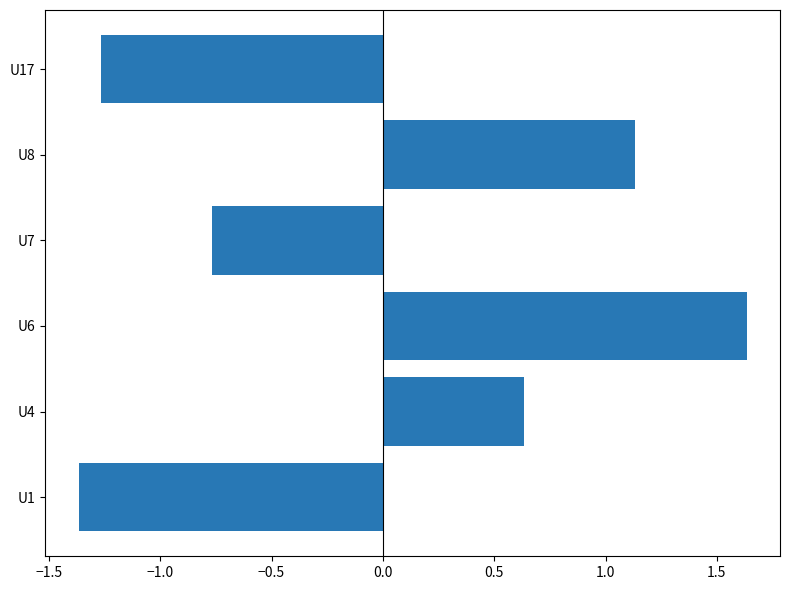

The value at U17 is -2.2. True or false?

False